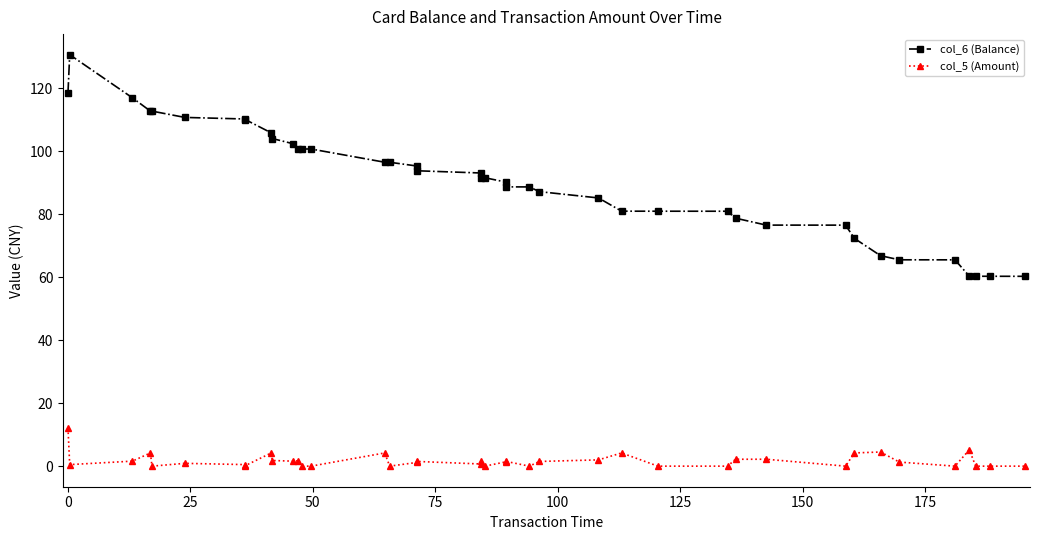

What is the difference between the maximum and second lowest values in the col_5 (Amount) series?

12.1